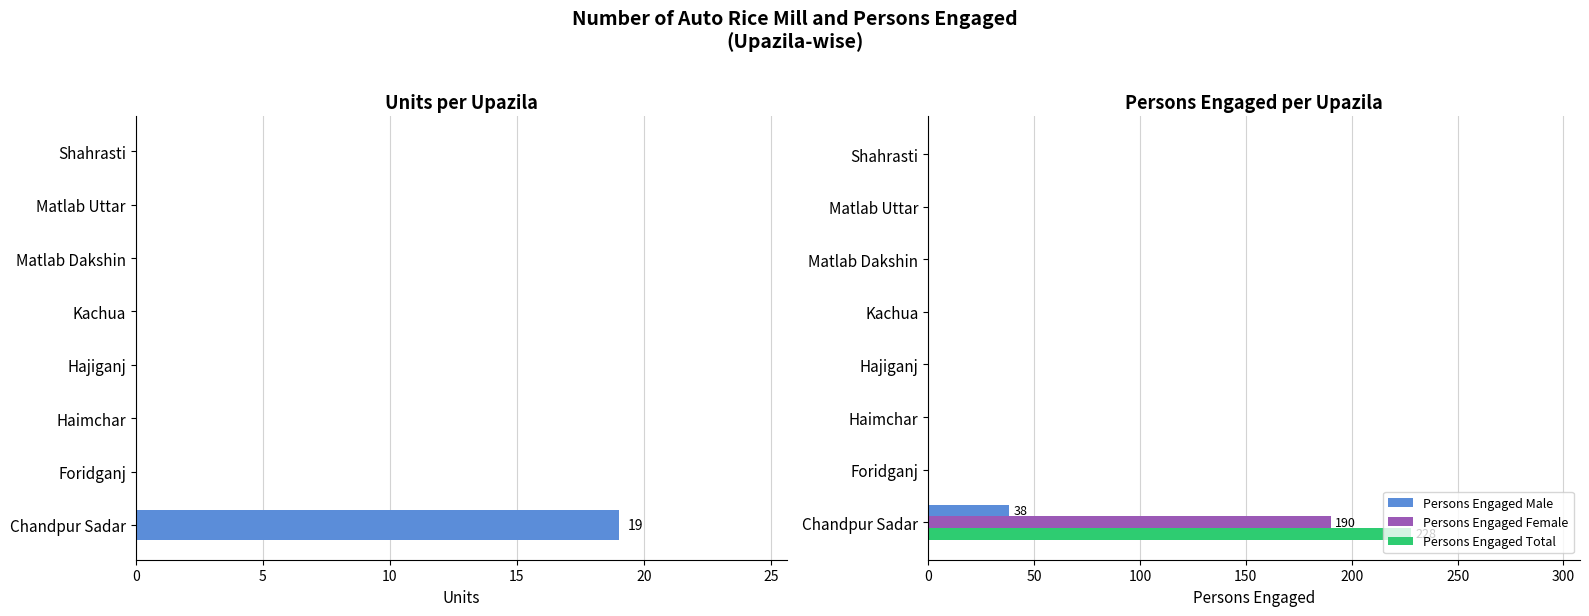

True or false: Persons Engaged Male has a value of 24 at Chandpur Sadar.

False